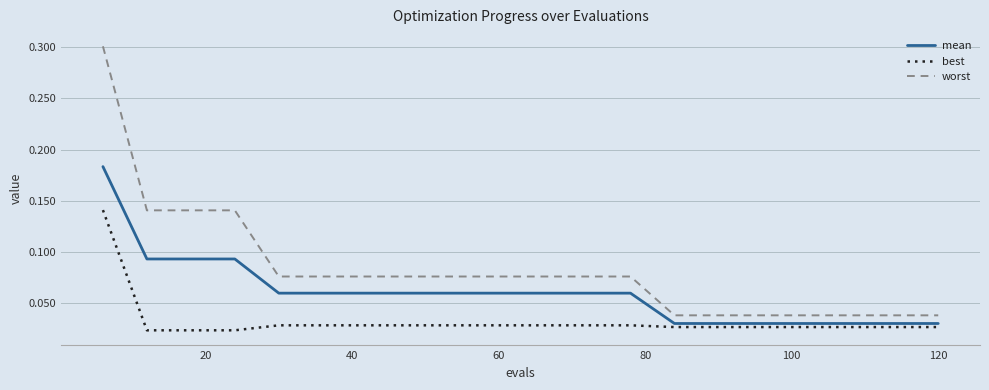

True or false: worst and best intersect in this chart.

False